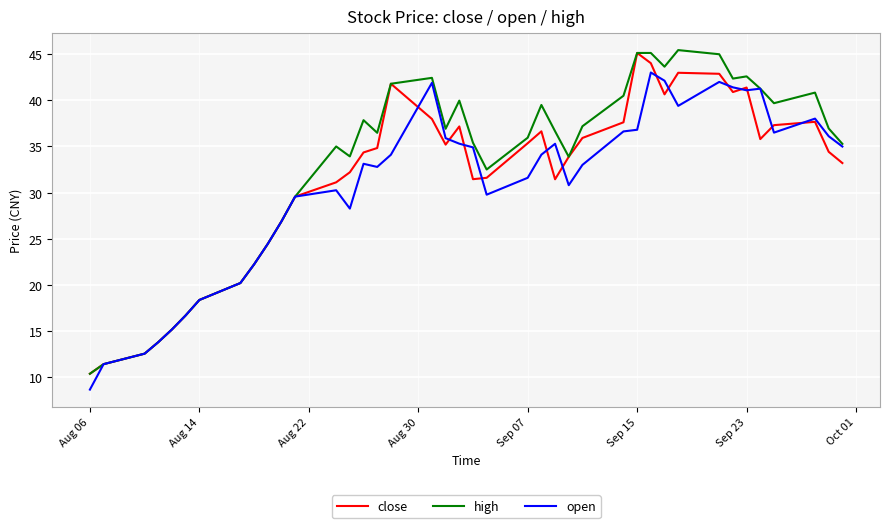

What is the minimum value for open?

8.6